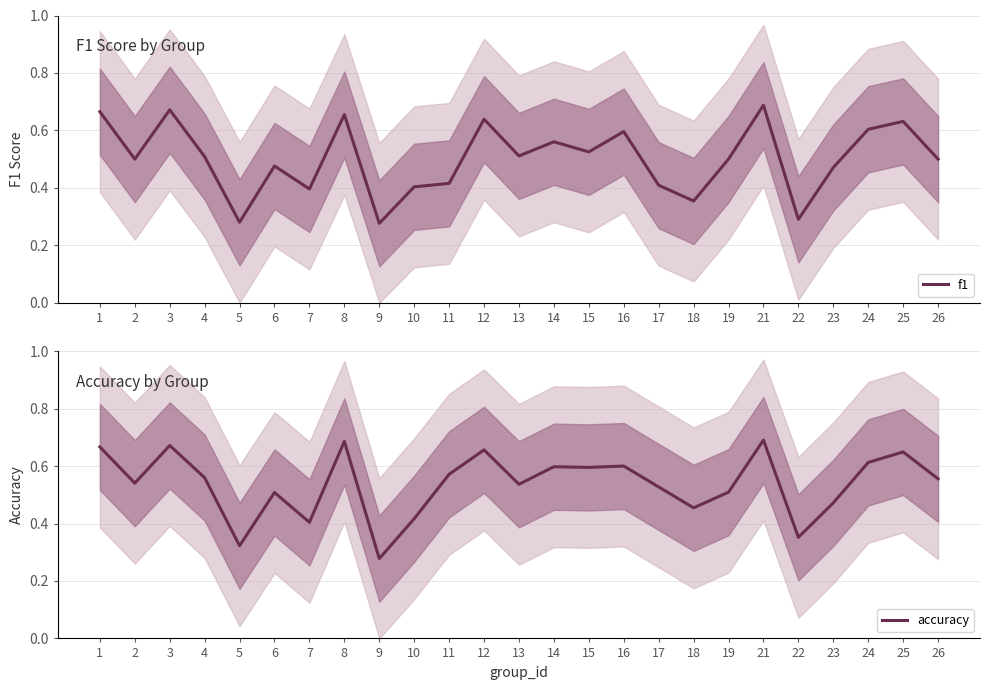

What is the total value across all series at 25?

1.3